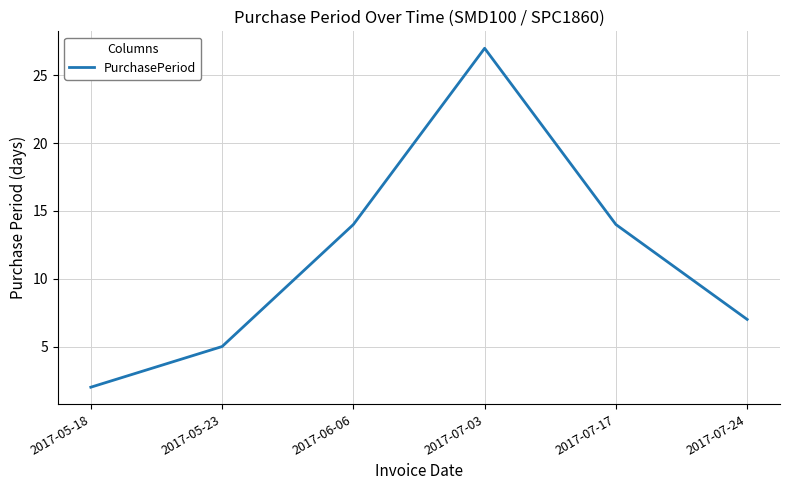

What is the smallest value displayed?

2